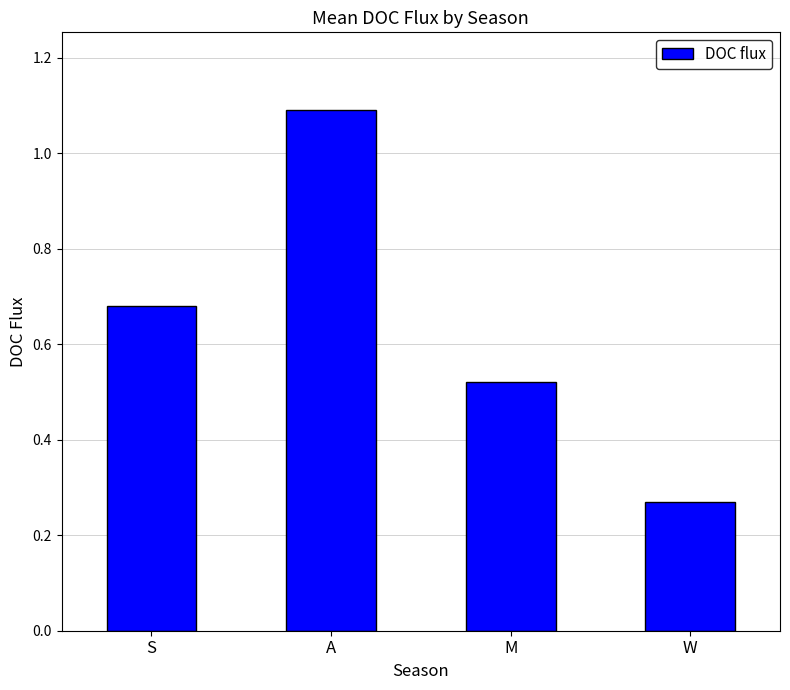

List the labels in order of value, largest first.

A, S, M, W